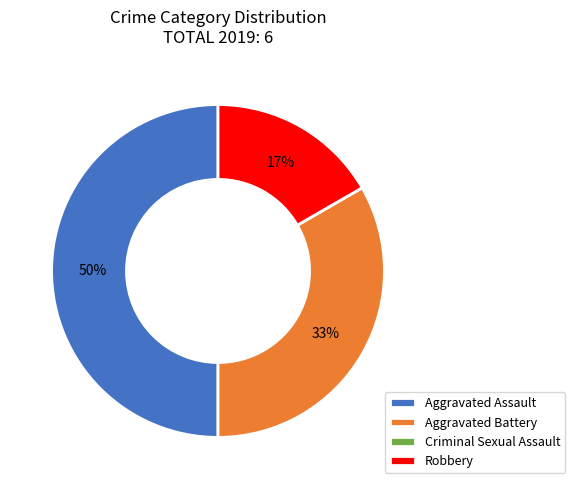

What is the ratio of the value at Aggravated Battery to the value at Aggravated Assault?

0.7